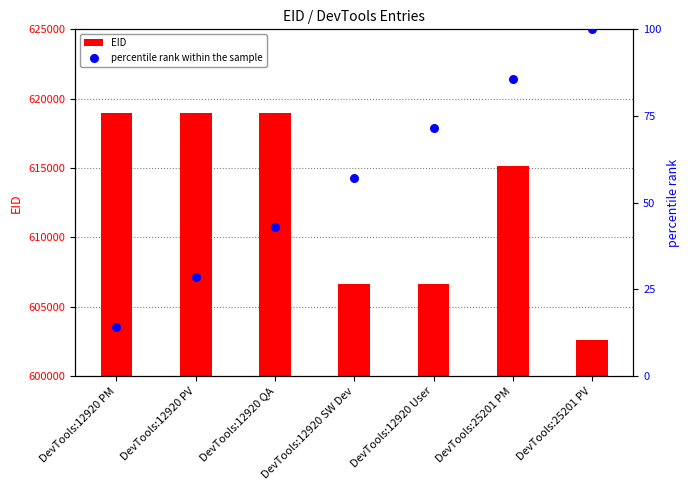

What are all the series names shown in the legend?

EID, percentile rank within the sample